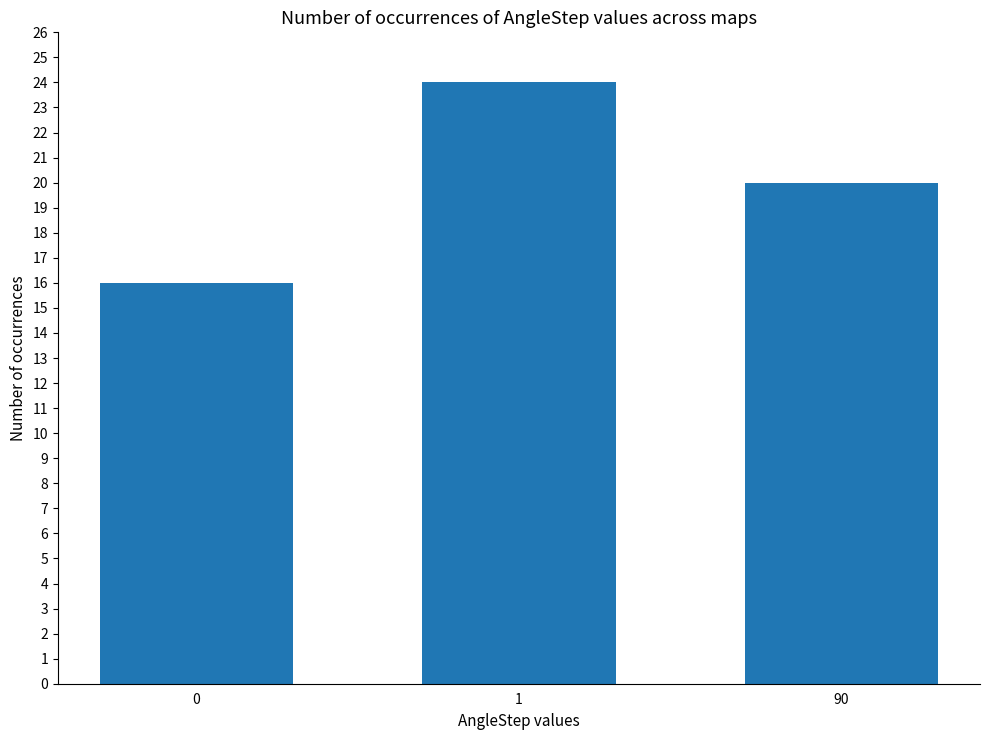

What is the greatest value displayed?

24